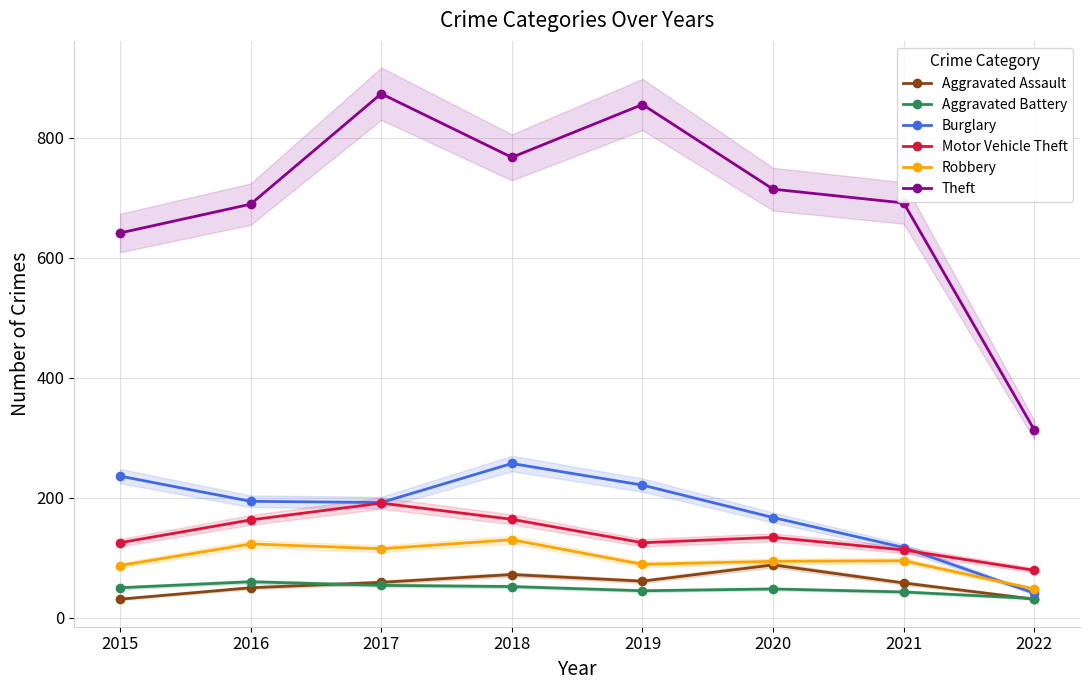

At 2015, list the series in order from smallest to largest.

Aggravated Assault, Aggravated Battery, Robbery, Motor Vehicle Theft, Burglary, Theft